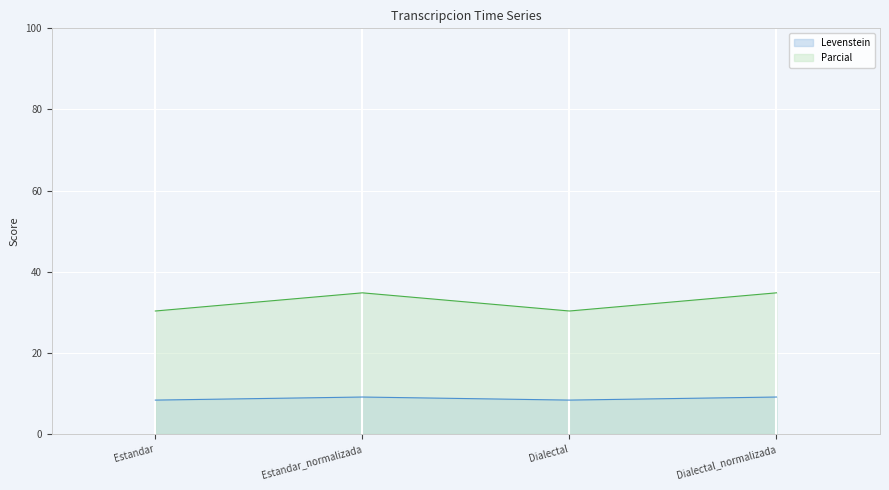

Rank the series by their maximum value, from lowest to highest.

Levenstein, Parcial